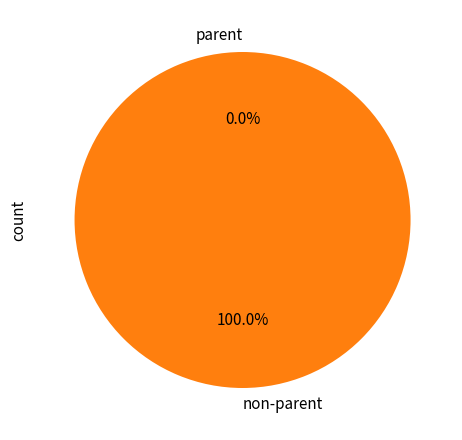

To the nearest percent, what is the average slice percentage?

50%